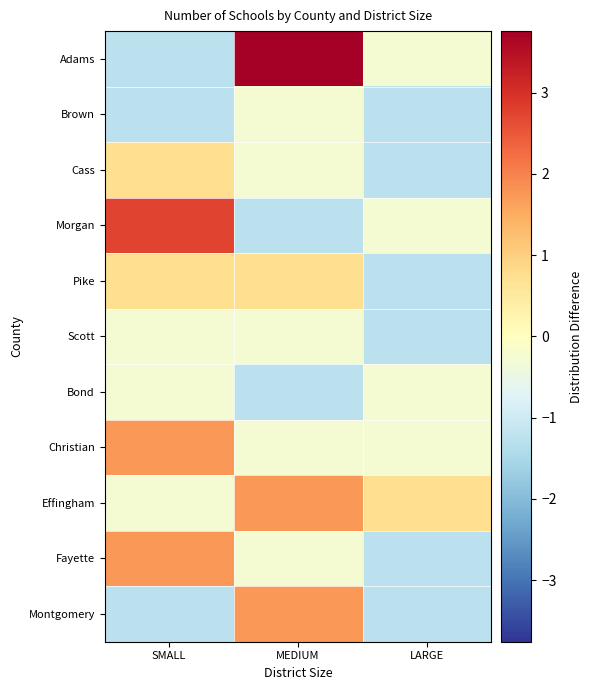

Count the number of categories in the chart.

3